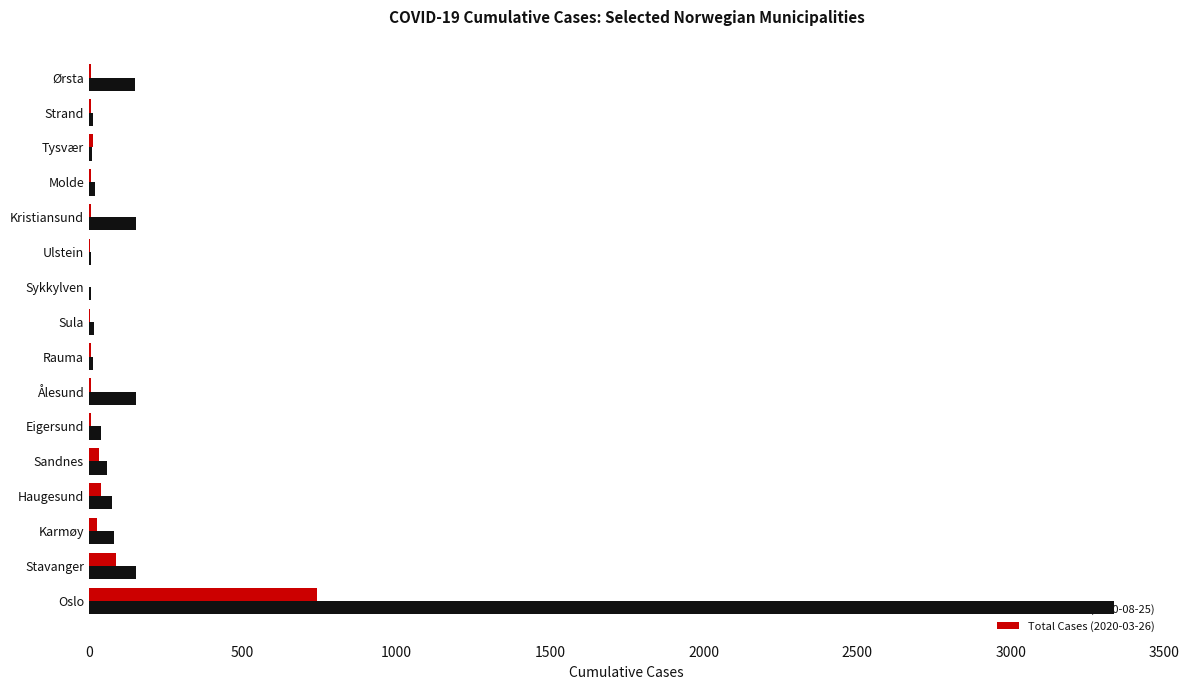

How many distinct data groups are displayed?

2